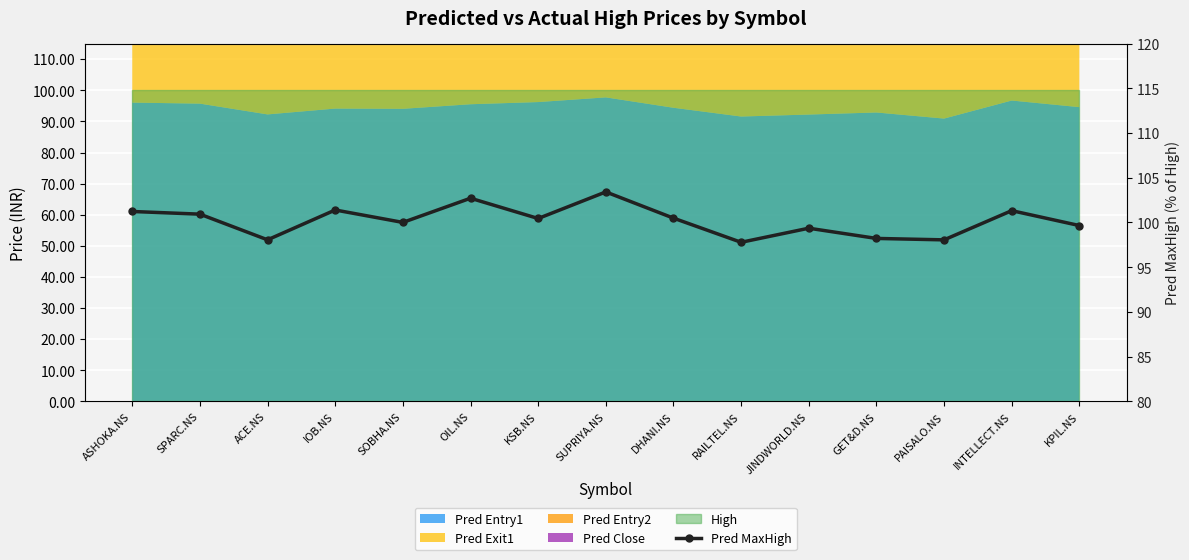

Reading right to left, transcribe all the data shown in this chart.

KPIL.NS=99.7	INTELLECT.NS=101.3	PAISALO.NS=98.1	GET&D.NS=98.2	JINDWORLD.NS=99.4	RAILTEL.NS=97.8	DHANI.NS=100.5	SUPRIYA.NS=103.4	KSB.NS=100.4	OIL.NS=102.7	SOBHA.NS=100.0	IOB.NS=101.4	ACE.NS=98.1	SPARC.NS=100.9	ASHOKA.NS=101.2